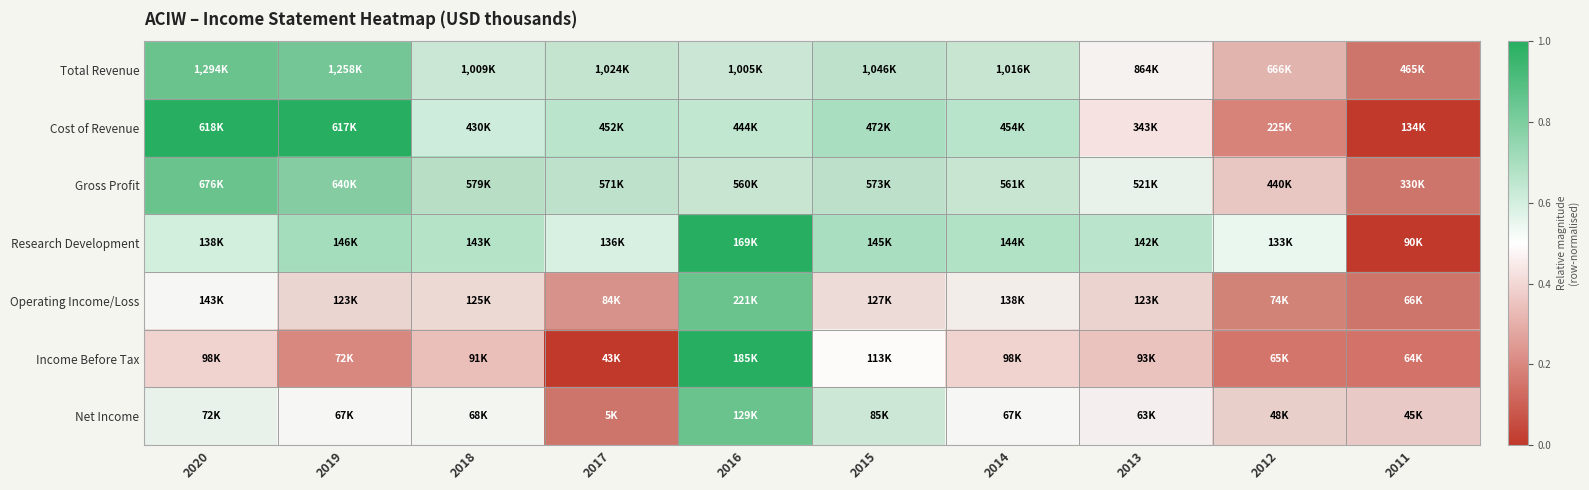

Reading left to right, extract all data points from this chart.

Total Revenue: 2020=1.0	2019=1.0	2018=0.7	2017=0.7	2016=0.7	2015=0.7	2014=0.7	2013=0.5	2012=0.2	2011=0.0
Cost of Revenue: 2020=1.0	2019=1.0	2018=0.6	2017=0.7	2016=0.6	2015=0.7	2014=0.7	2013=0.4	2012=0.2	2011=0.0
Gross Profit: 2020=1.0	2019=0.9	2018=0.7	2017=0.7	2016=0.7	2015=0.7	2014=0.7	2013=0.6	2012=0.3	2011=0.0
Research Development: 2020=0.6	2019=0.7	2018=0.7	2017=0.6	2016=1.0	2015=0.7	2014=0.7	2013=0.7	2012=0.5	2011=0.0
Operating Income/Loss: 2020=0.5	2019=0.4	2018=0.4	2017=0.1	2016=1.0	2015=0.4	2014=0.5	2013=0.4	2012=0.1	2011=0.0
Income Before Tax: 2020=0.4	2019=0.2	2018=0.3	2017=0.0	2016=1.0	2015=0.5	2014=0.4	2013=0.3	2012=0.2	2011=0.1
Net Income: 2020=0.5	2019=0.5	2018=0.5	2017=0.0	2016=1.0	2015=0.6	2014=0.5	2013=0.5	2012=0.4	2011=0.3